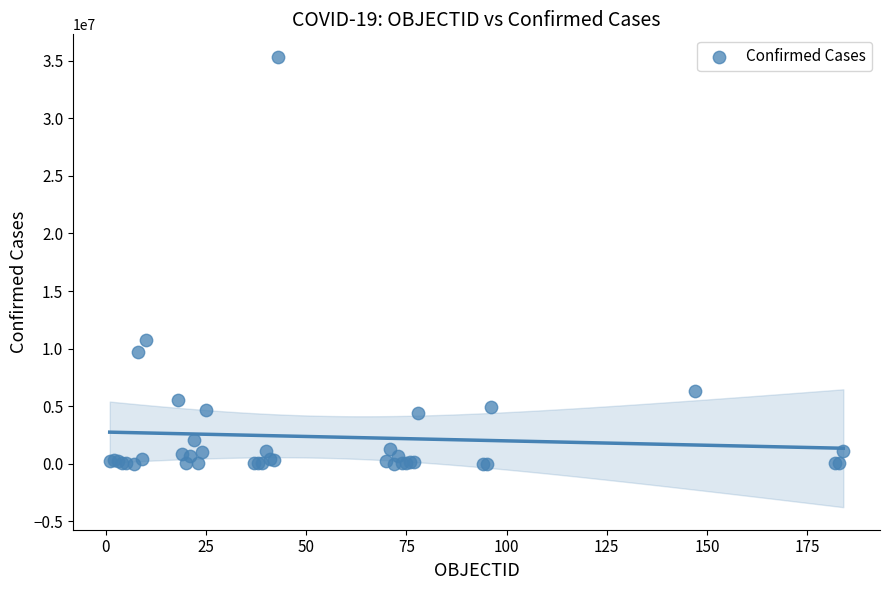

What Y value in the scatter plot is closest to 17672596?

10754429